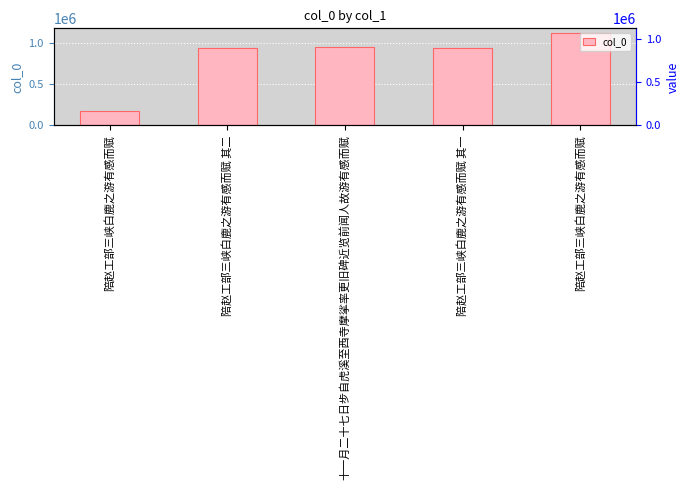

List the labels in order of value, smallest first.

陪赵工部三峡白鹿之游有感而赋, 陪赵工部三峡白鹿之游有感而赋 其二, 陪赵工部三峡白鹿之游有感而赋 其一, 十一月二十七日步自虎溪至西寺摩挲率更旧碑近览前闻人故游有感而赋, 陪赵工部三峡白鹿之游有感而赋